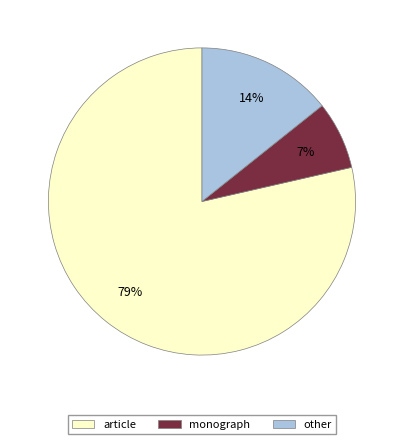

Is there a majority slice in this chart?

Yes